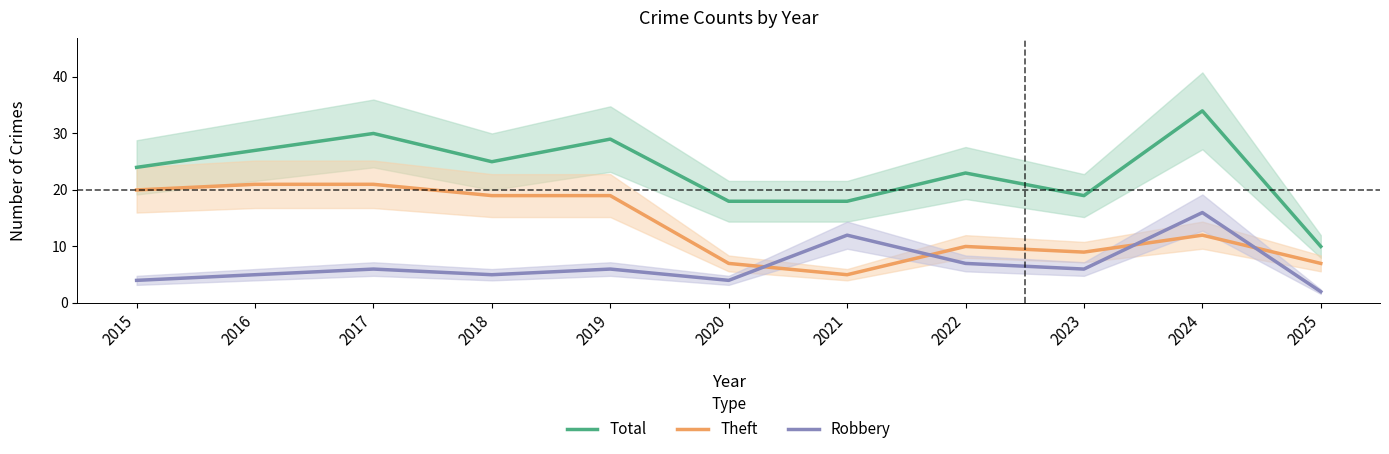

At 2020, list the series in order from largest to smallest.

Total, Theft, Robbery